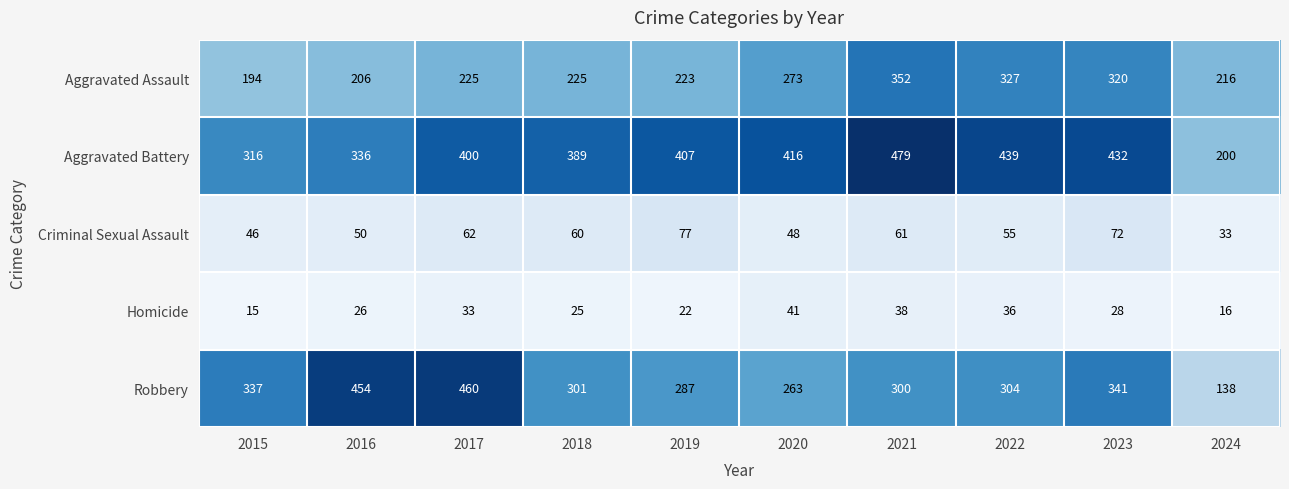

Which series has the widest spread of values?

Robbery